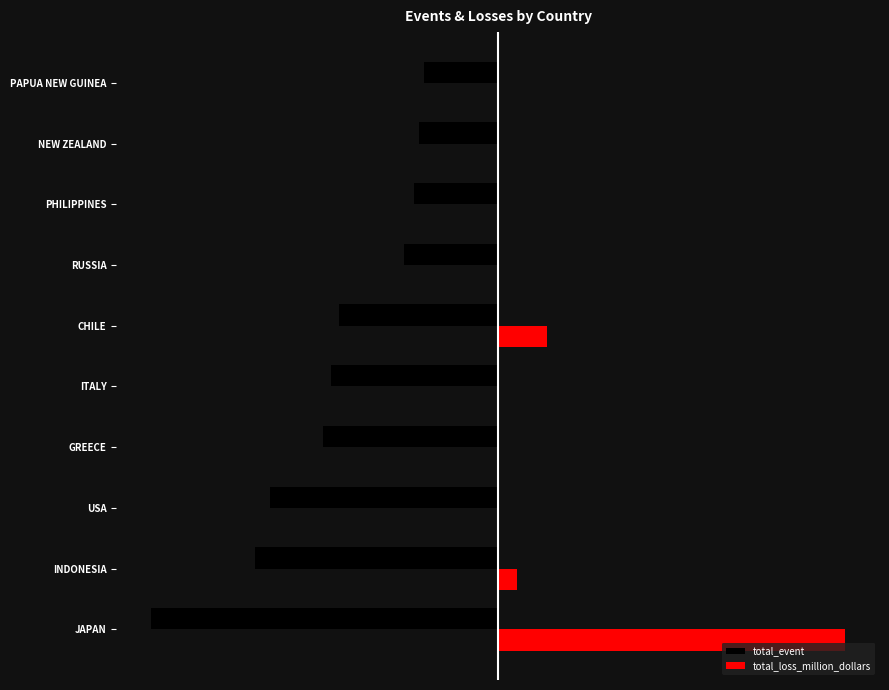

What is the highest value of the total_event series?

-77.0